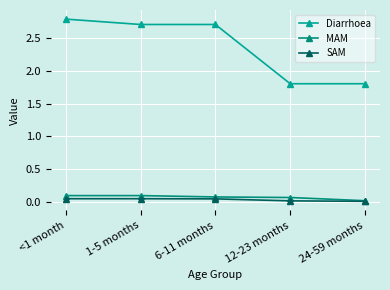

How many data points does each series have?

5